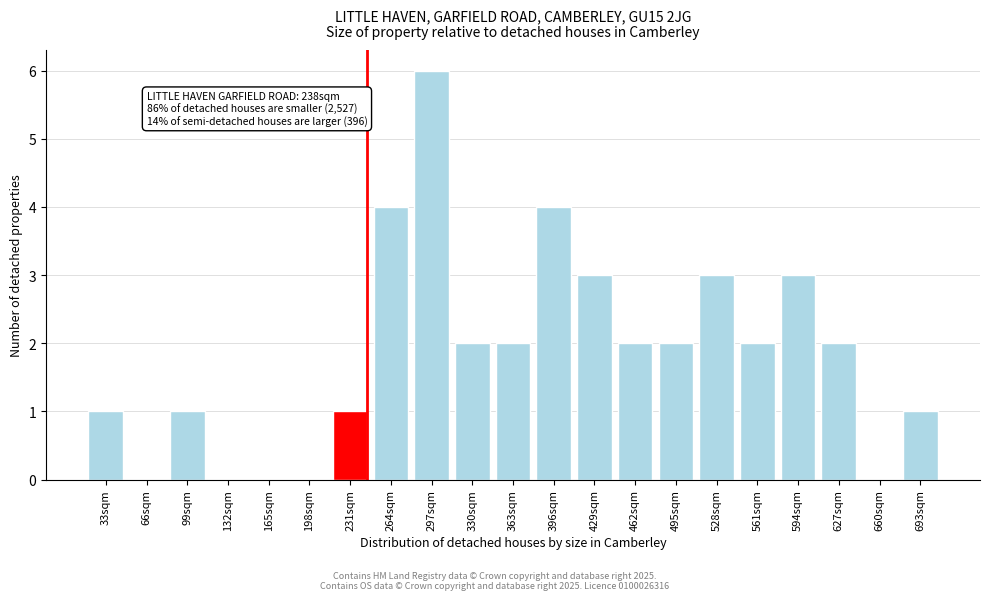

Reading left to right, transcribe all the data shown in this chart.

33sqm=1	66sqm=0	99sqm=1	132sqm=0	165sqm=0	198sqm=0	231sqm=1	264sqm=4	297sqm=6	330sqm=2	363sqm=2	396sqm=4	429sqm=3	462sqm=2	495sqm=2	528sqm=3	561sqm=2	594sqm=3	627sqm=2	660sqm=0	693sqm=1